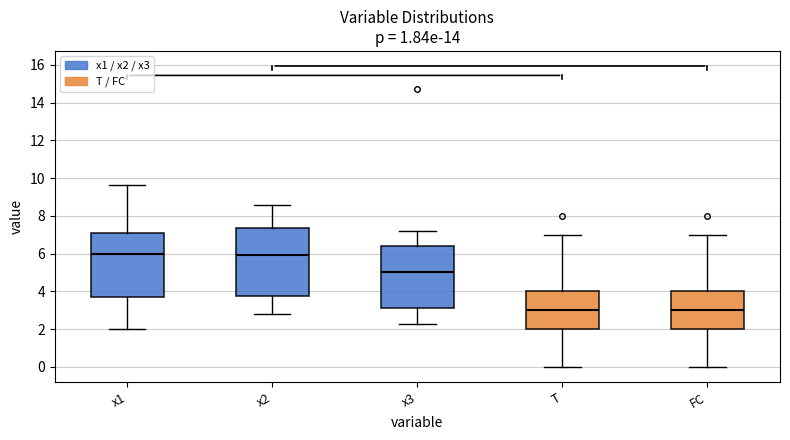

Reading left to right, transcribe this box plot: for each box, give where its median line is, the range the box spans, and where its two whiskers end, as read against the y-axis. The values are not printed on the chart, so give them approximately, as read against the axis.

x1: median 6.0, box 3.8 to 7.2, whiskers 2.0 to 9.6
x2: median 6.0, box 3.8 to 7.4, whiskers 2.8 to 8.6
x3: median 5.0, box 3.2 to 6.4, whiskers 2.2 to 7.2
T: median 3.0, box 2.0 to 4.0, whiskers 0.0 to 7.0
FC: median 3.0, box 2.0 to 4.0, whiskers 0.0 to 7.0